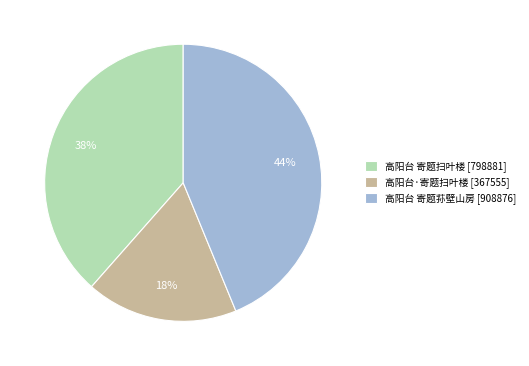

Is the sum of 高阳台 寄题荪壁山房 [908876] and 高阳台·寄题扫叶楼 [367555] greater than half?

Yes